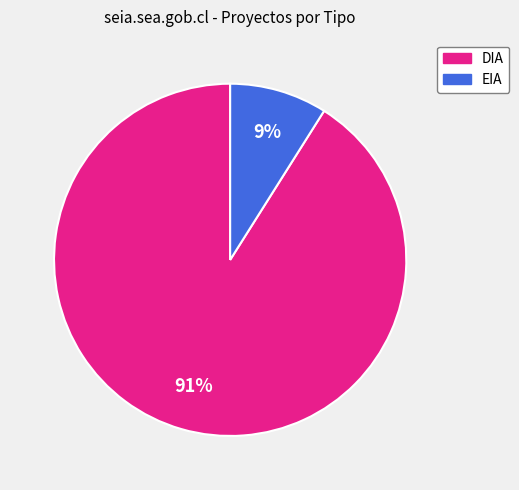

To the nearest percent, what is the difference between the DIA and EIA slice percentages?

82%